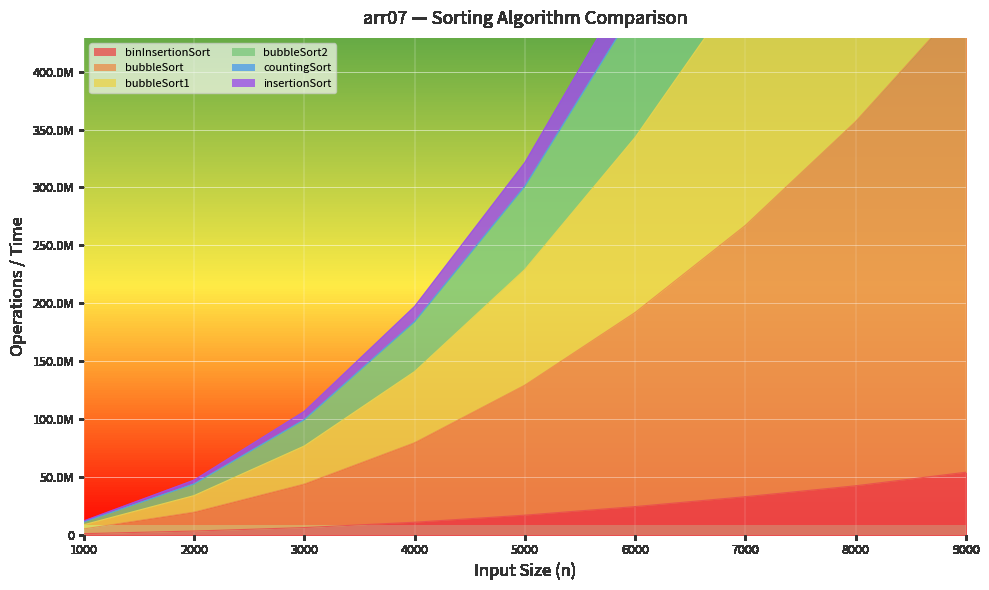

True or false: bubbleSort and bubbleSort2 cross at least once.

False